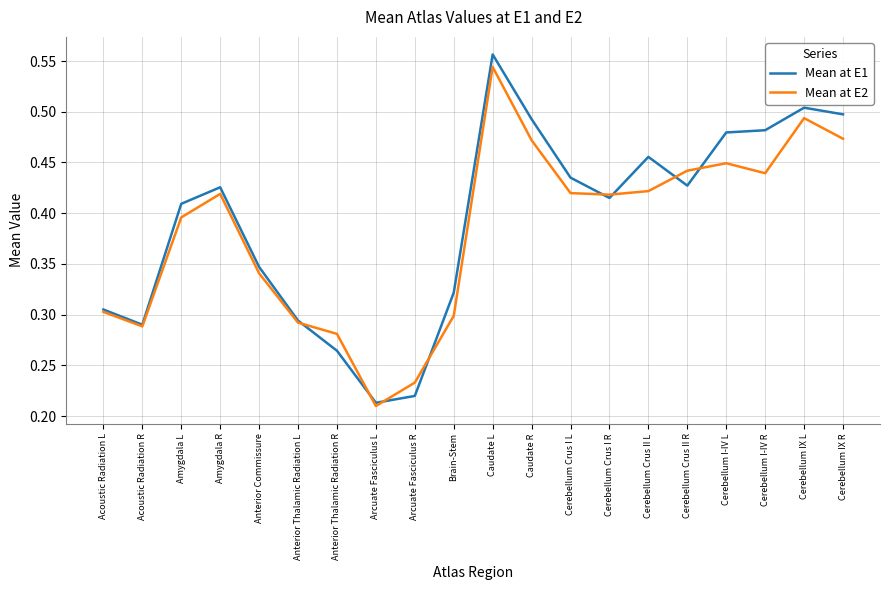

True or false: Mean at E1 has a value of 0.2 at Brain-Stem.

False